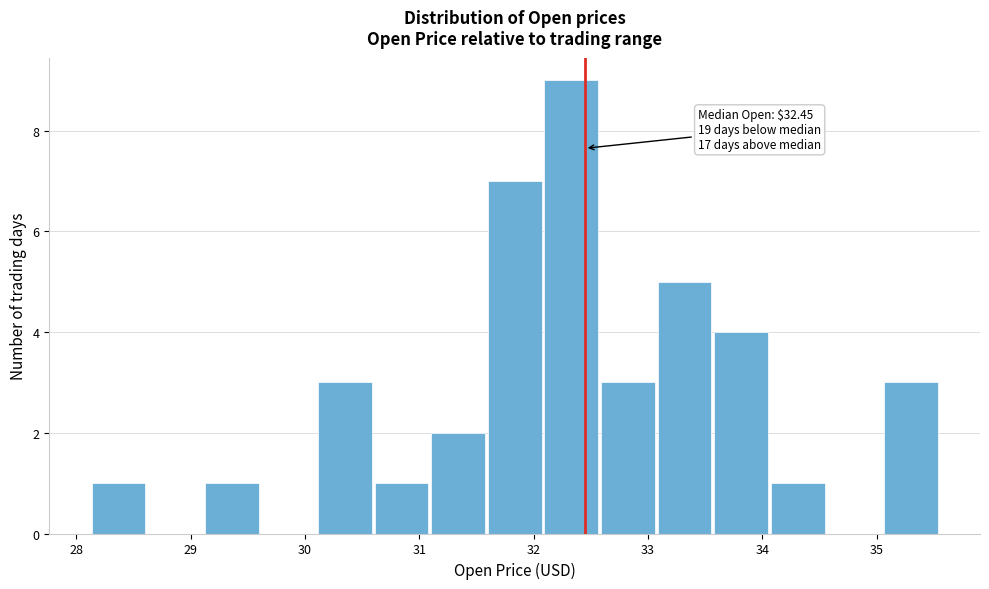

Which range on the x-axis has the tallest bar?

32.1 to 32.6